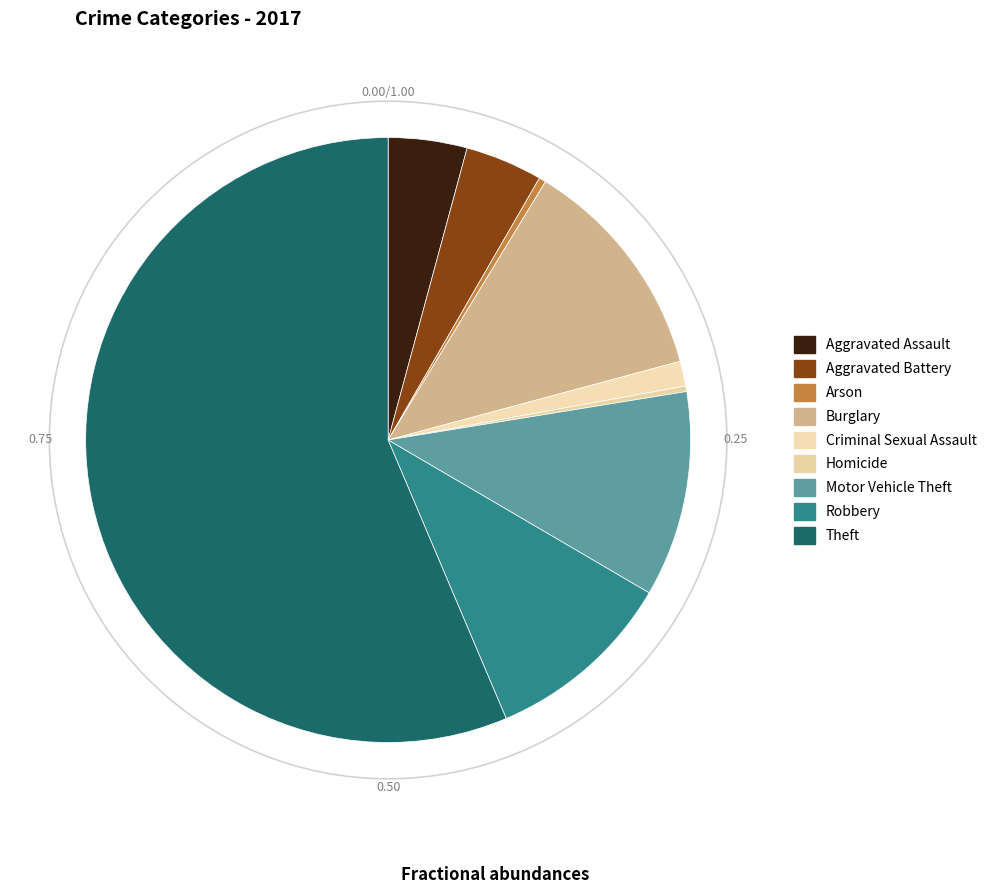

How much of the chart is everything except Burglary?

87.9%